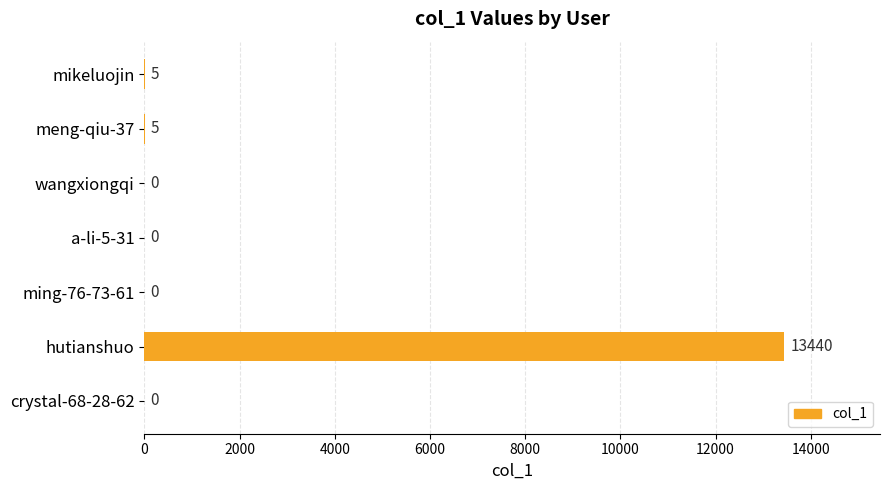

What is the average value?

1921